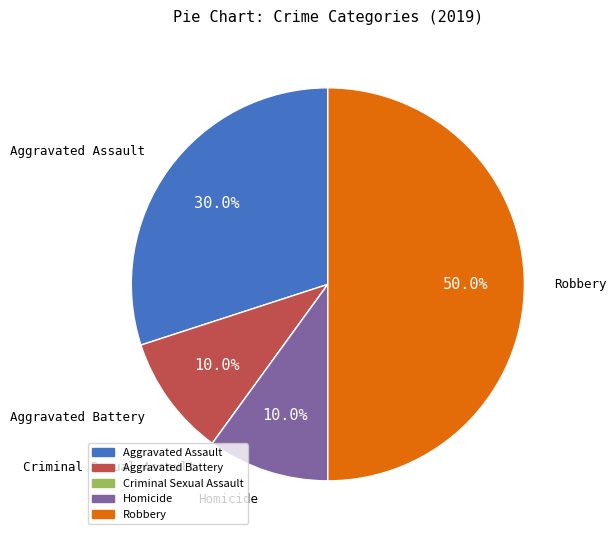

What is the ratio of the value at Aggravated Assault to the value at Aggravated Battery?

3.0